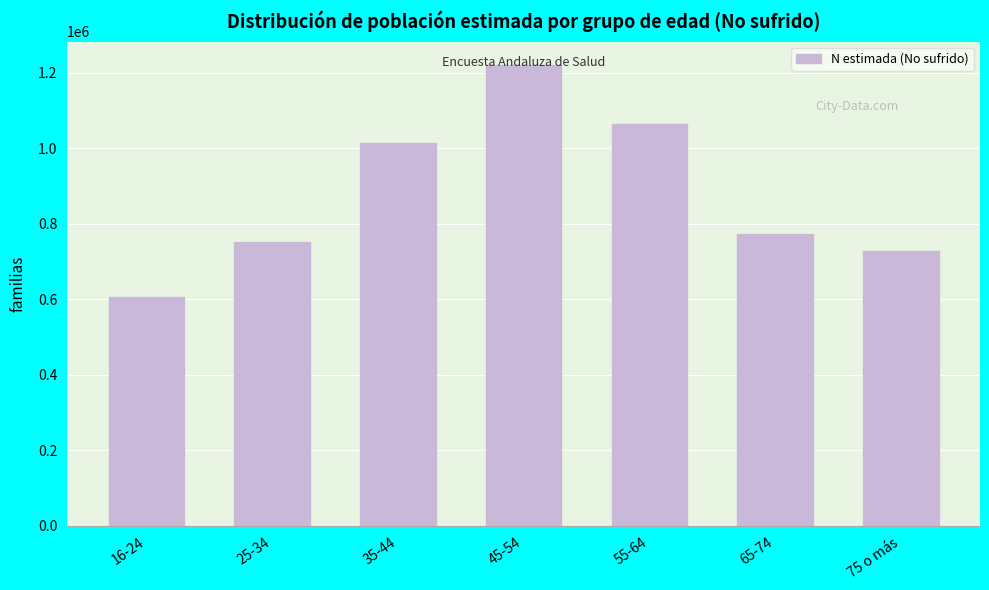

Which has a higher value, 55-64 or 25-34?

55-64